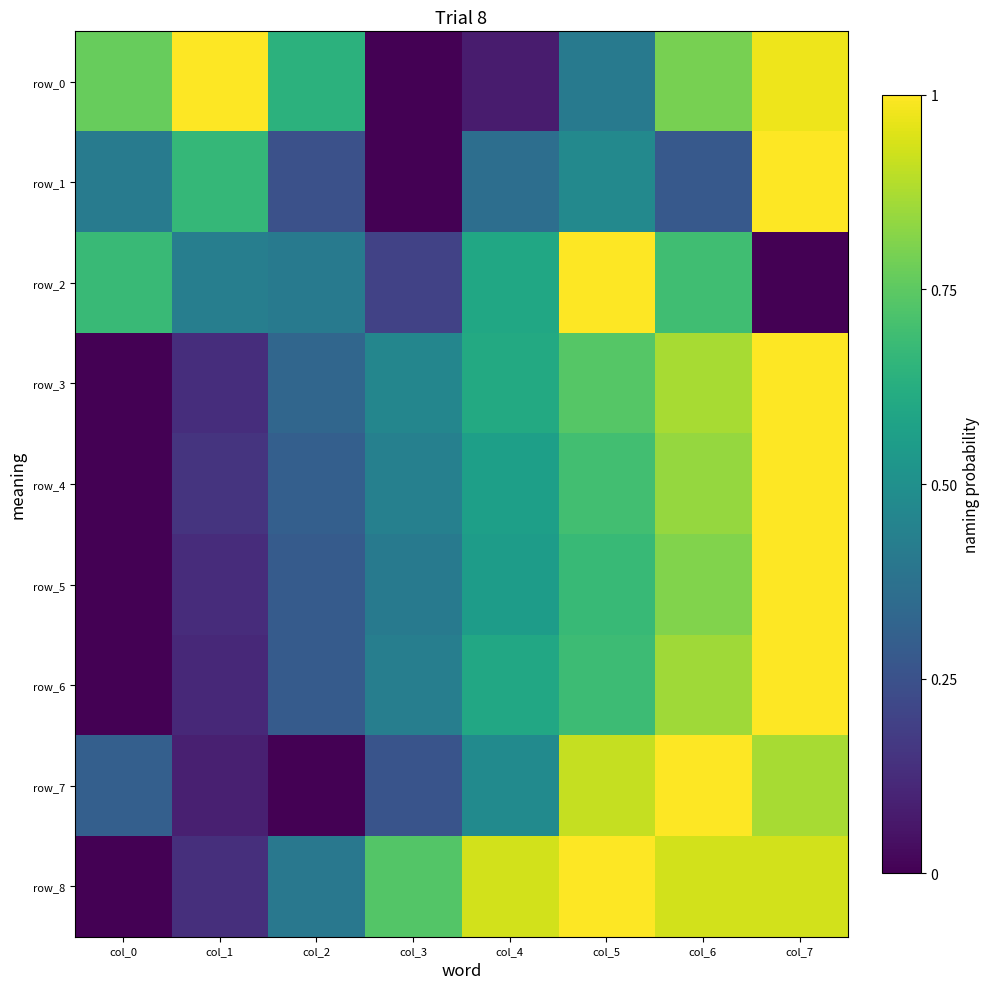

Rank the series at col_6 from lowest to highest value.

row_1, row_2, row_0, row_5, row_4, row_6, row_3, row_8, row_7